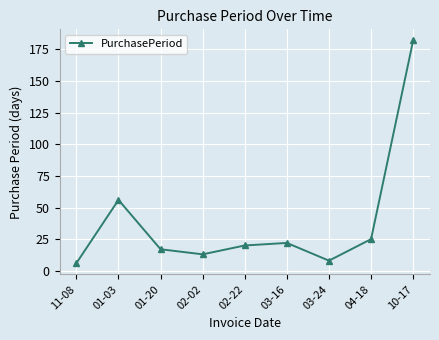

Reading left to right, list all the values displayed in this chart.

6	56	17	13	20	22	8	25	182